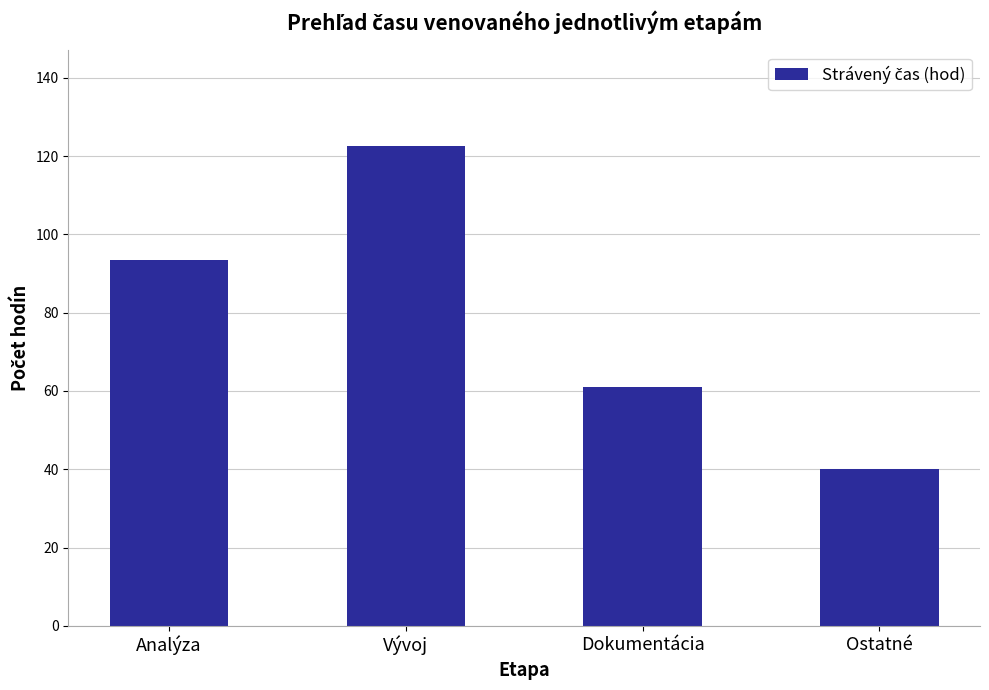

What is the ratio of the value at Ostatné to the value at Analýza?

0.4